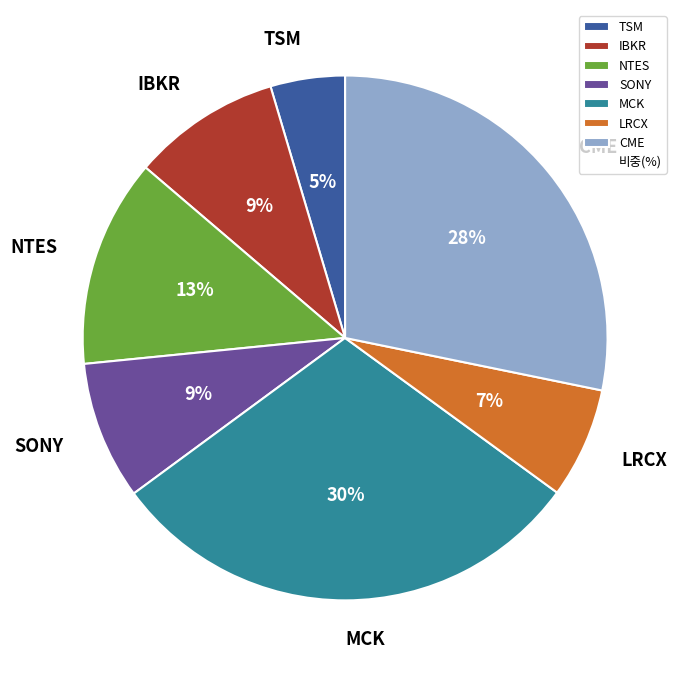

To the nearest percent, what is the difference between the largest and smallest slice percentages?

25%